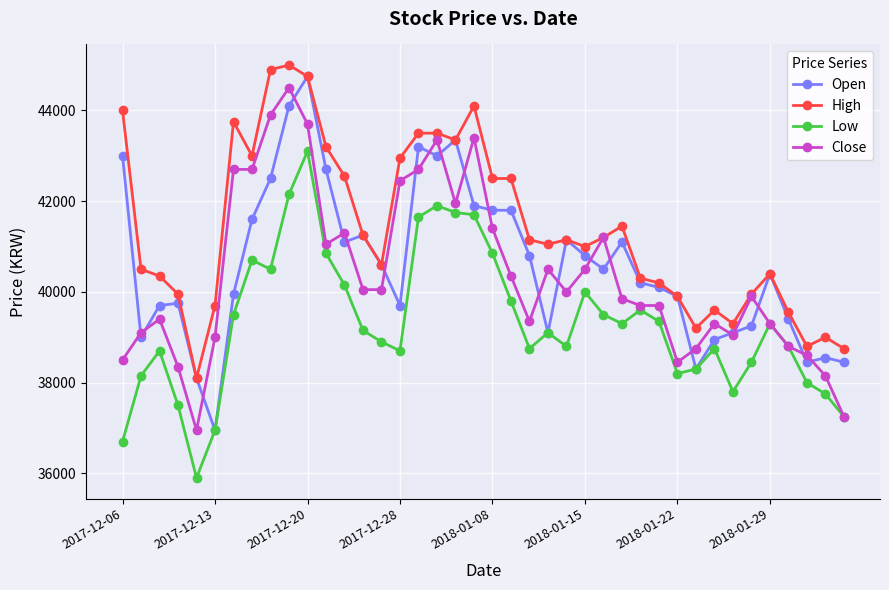

How many lines are shown in the chart?

4